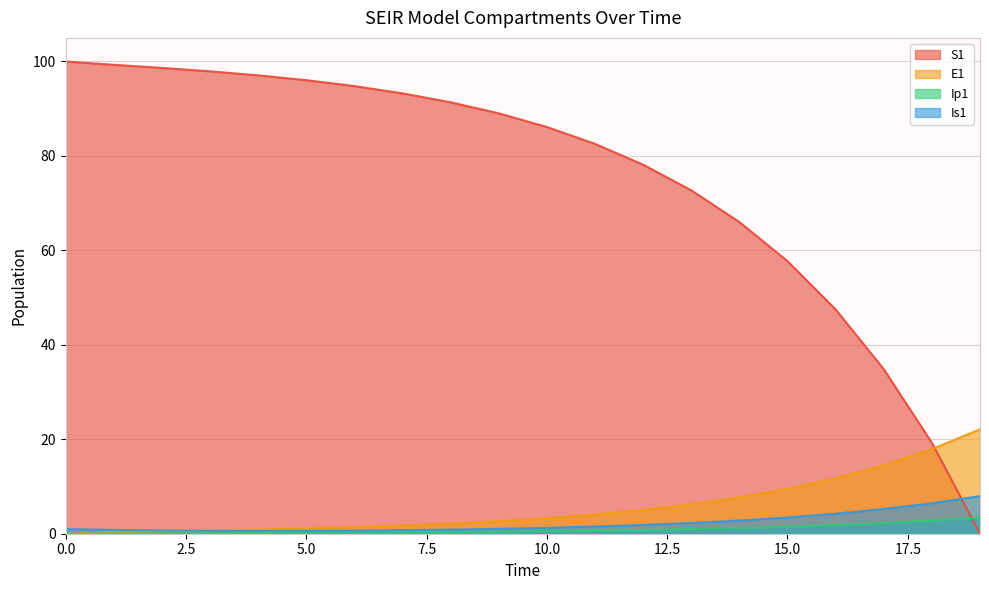

Read the Is1 value at 11.

1.5